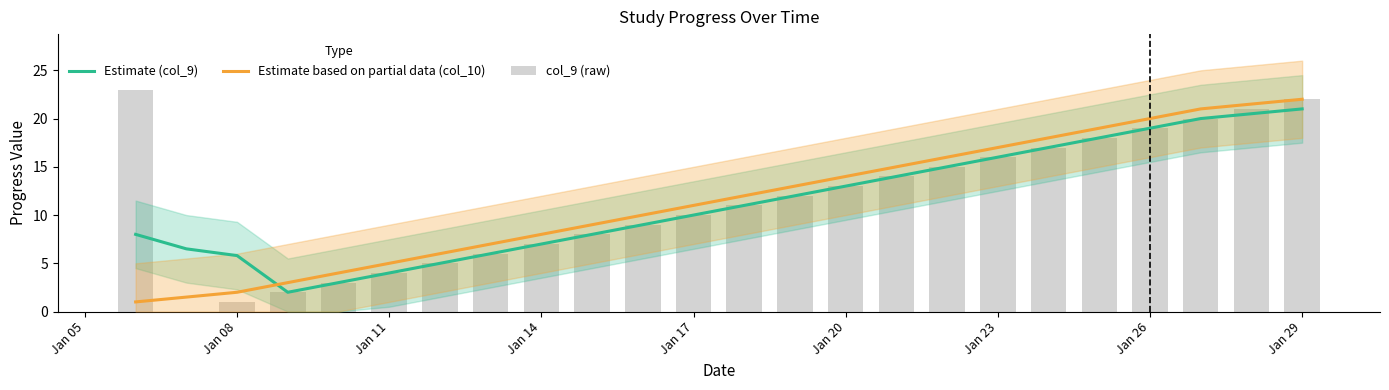

Is the value of Estimate (col_9) at Jan 29 greater than the value of Estimate based on partial data (col_10) at Jan 26?

No